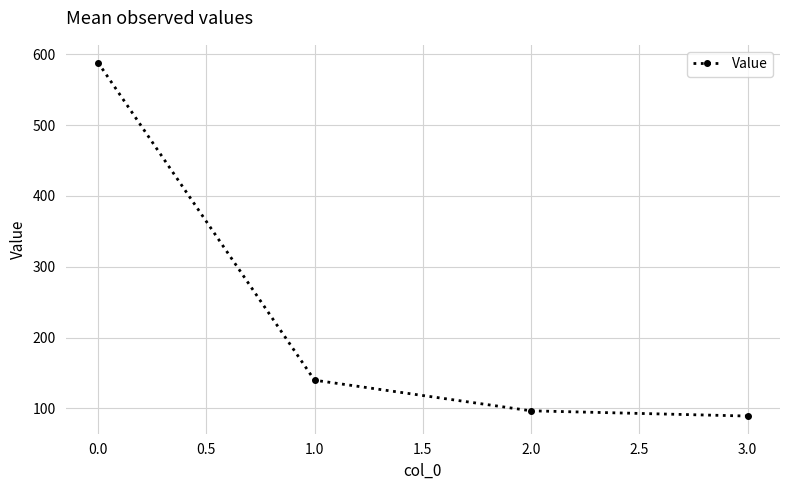

How many categories are shown in the chart?

4